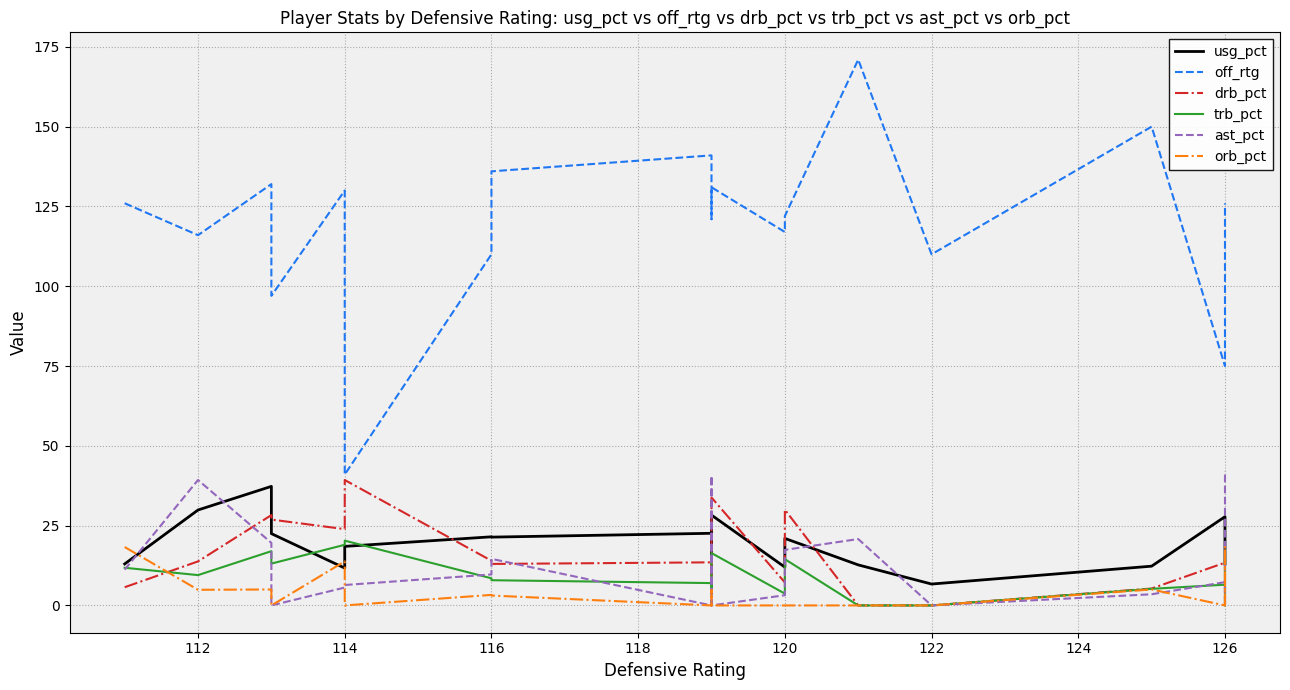

What are all the series names shown in the legend?

usg_pct, off_rtg, drb_pct, trb_pct, ast_pct, orb_pct